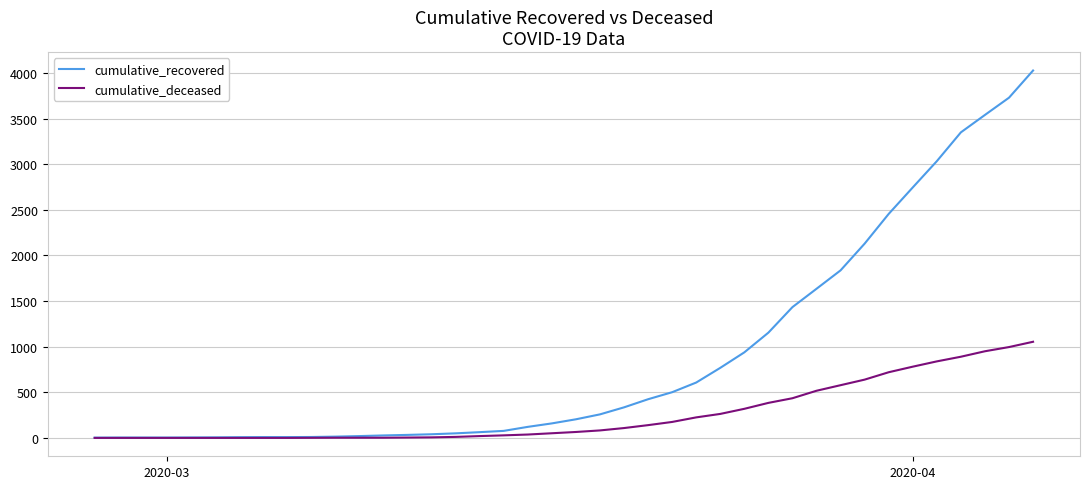

Which series has the largest total across all categories?

cumulative_recovered